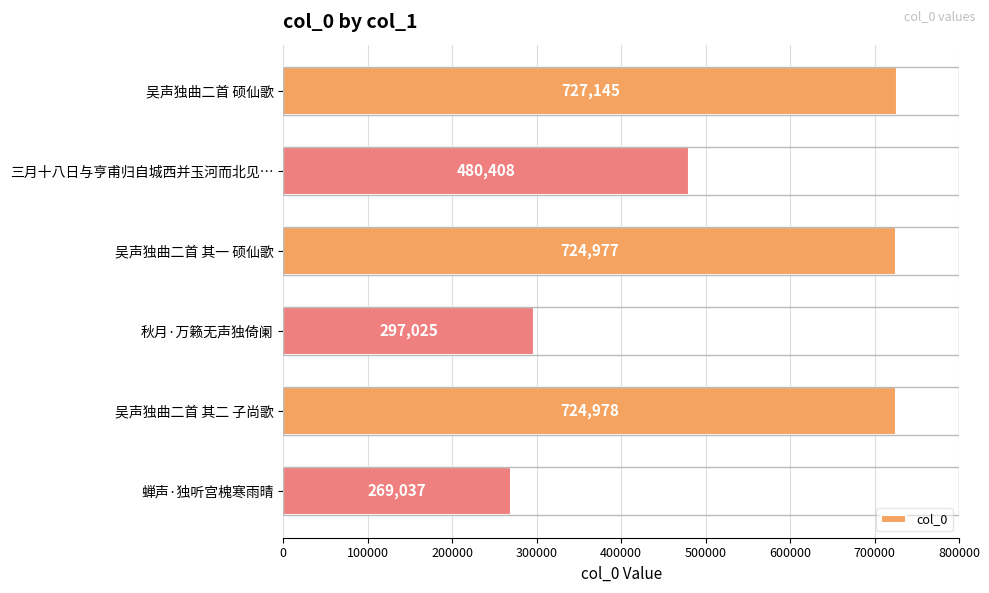

How many bars are there in total?

6